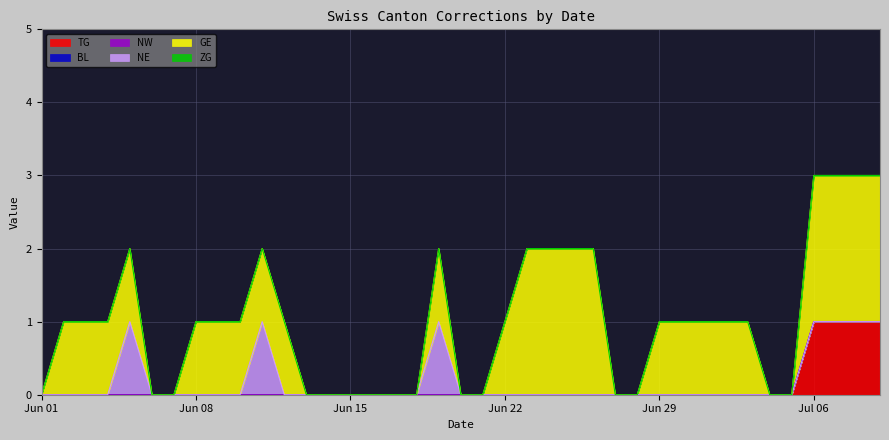

How many TG values are between 0 and 1?

39